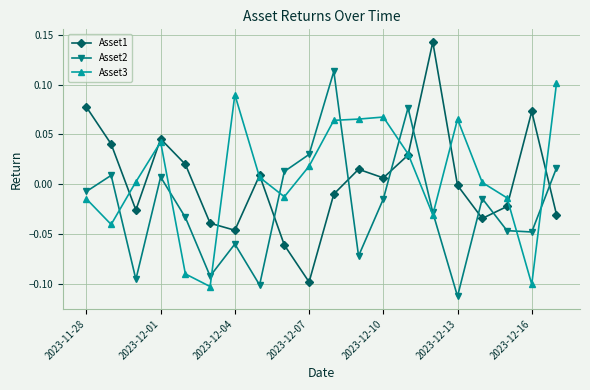

Rank the series by their maximum value, from lowest to highest.

Asset3, Asset2, Asset1